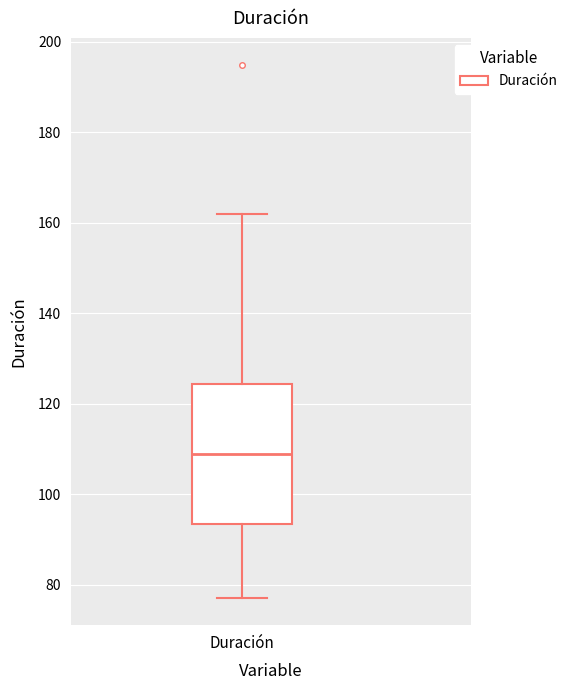

Where does the lower whisker of the box for Duración end on the y-axis? The values are not printed on the chart, so give them approximately, as read against the axis.

78